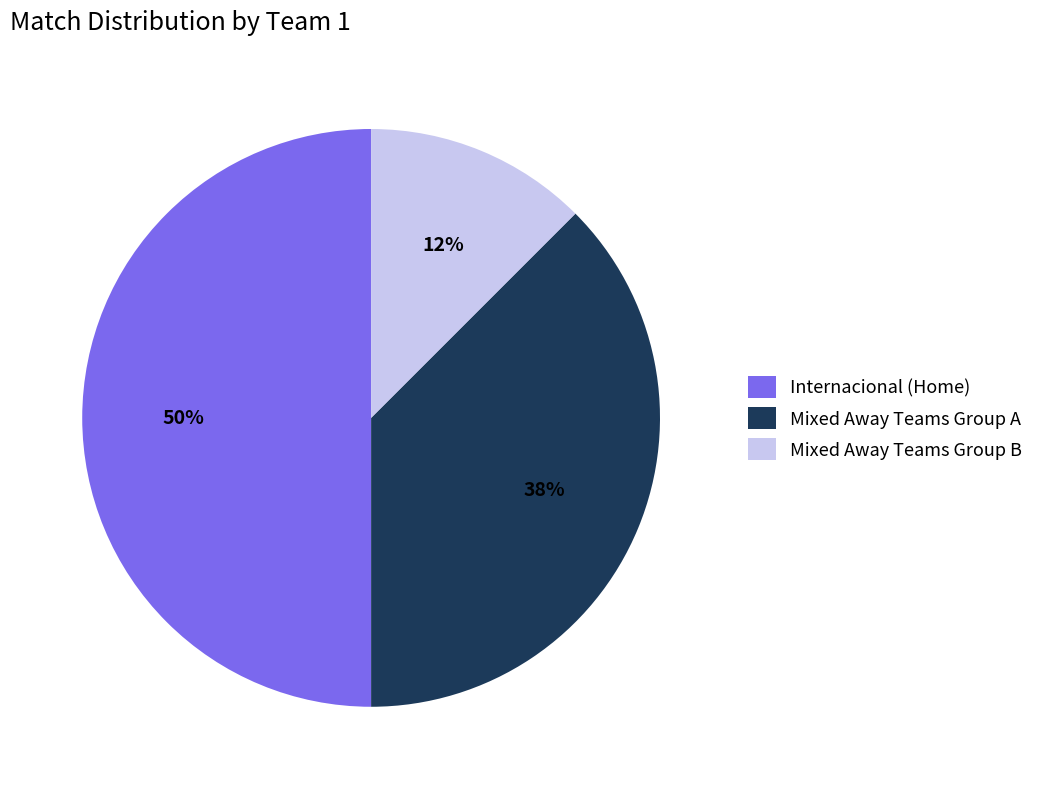

To the nearest percent, what is the difference between the Internacional (Home) and Mixed Away Teams Group A slice percentages?

12%